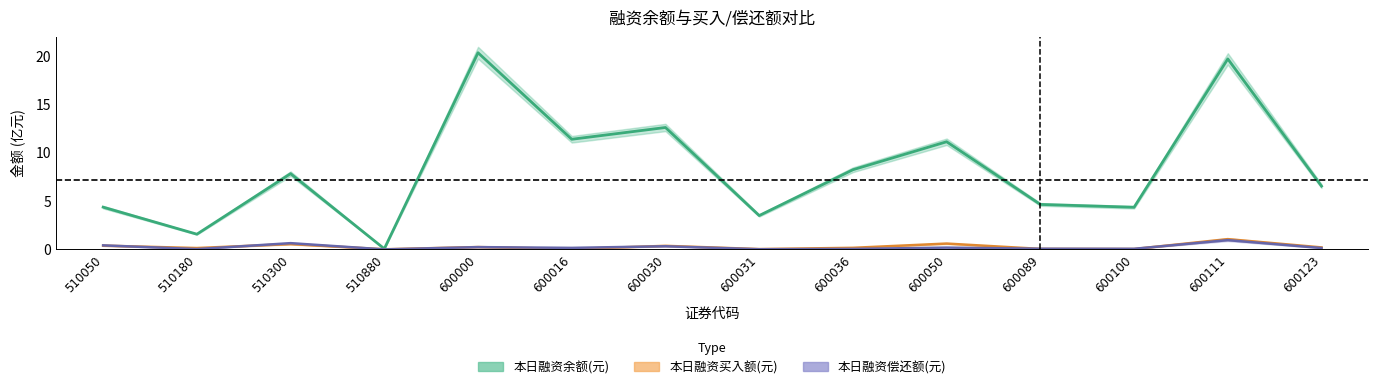

True or false: 本日融资买入额(元) and 本日融资余额(元) intersect in this chart.

False